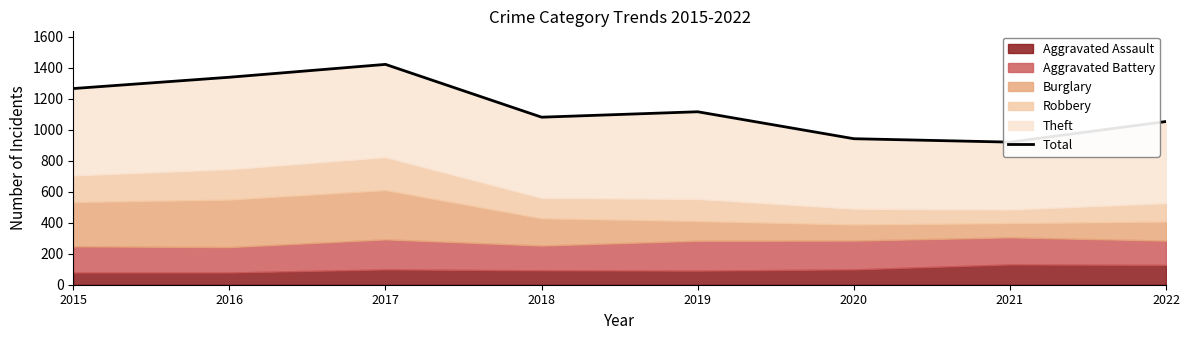

Which label corresponds to the smallest value in the chart?

2021